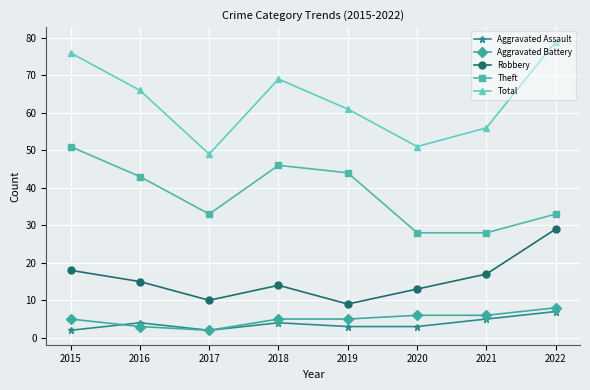

True or false: Aggravated Battery and Robbery intersect in this chart.

False